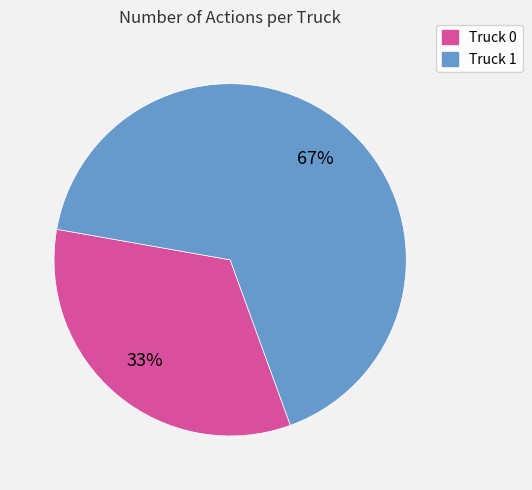

Which category has the biggest portion of the pie?

Truck 1